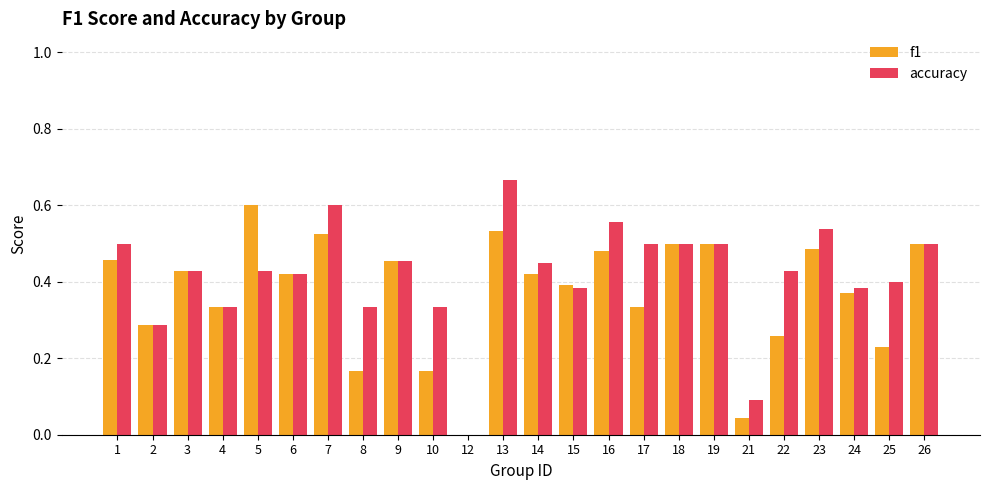

Which series changed the most between 10 and 26?

f1